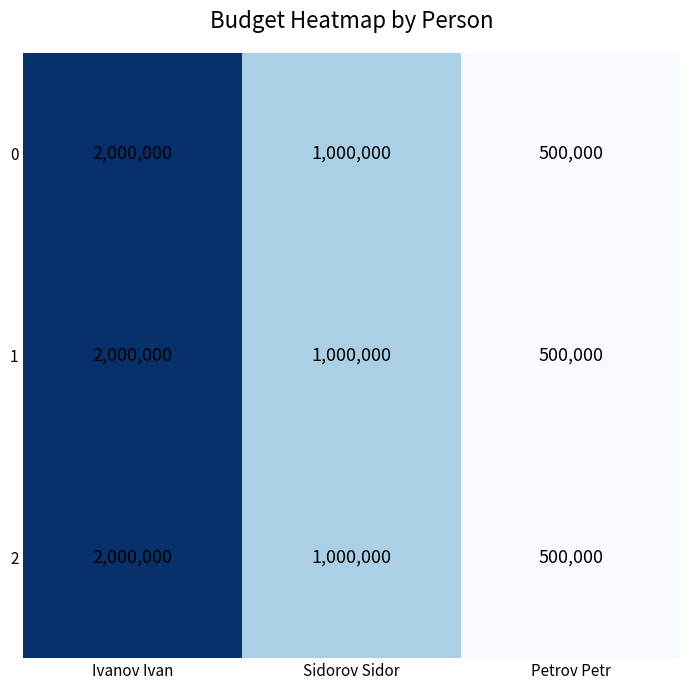

Reading left to right, extract all data points from this chart.

0: Ivanov Ivan=2000000	Sidorov Sidor=1000000	Petrov Petr=500000
1: Ivanov Ivan=2000000	Sidorov Sidor=1000000	Petrov Petr=500000
2: Ivanov Ivan=2000000	Sidorov Sidor=1000000	Petrov Petr=500000